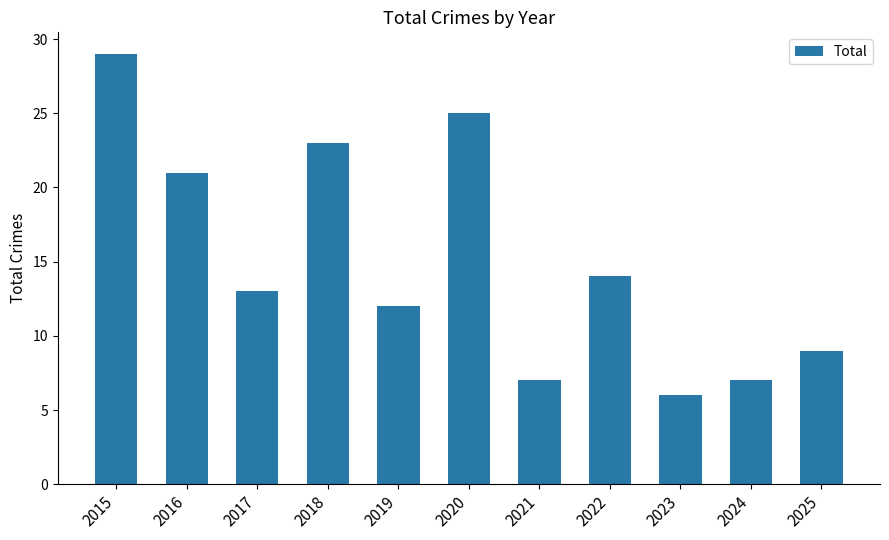

The chart shows a value of 6 at 2020. True or false?

False